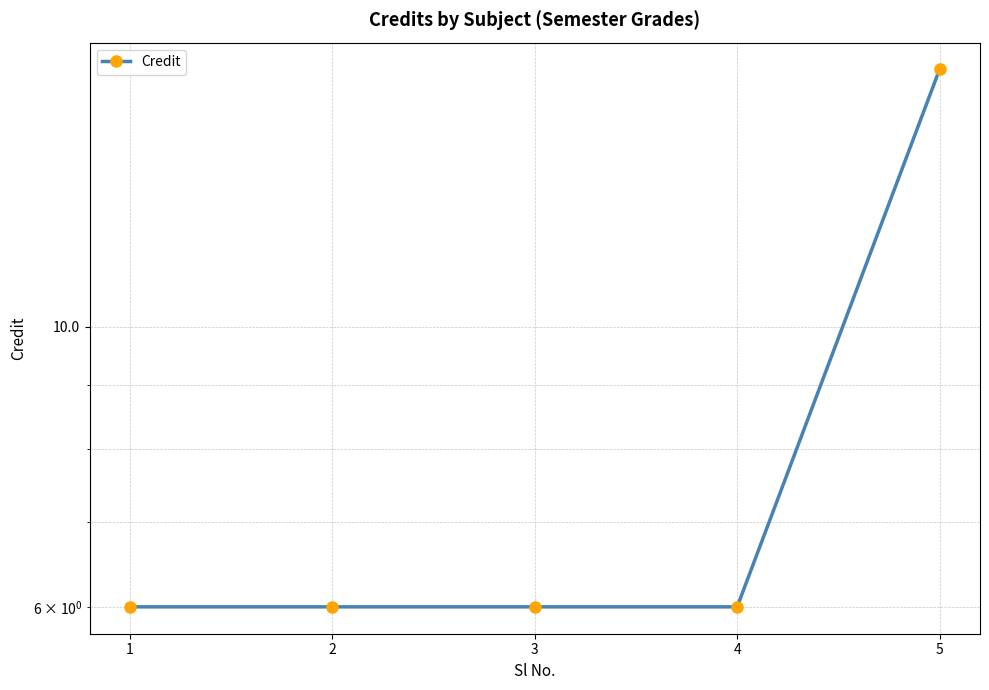

What is the average value?

8